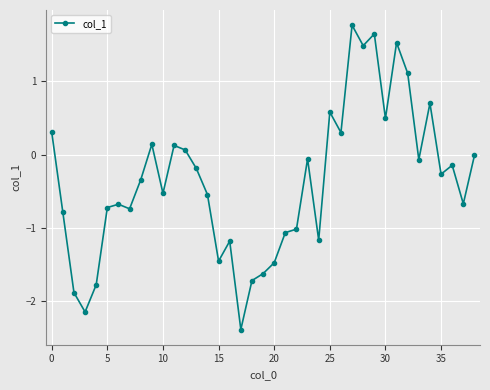

What is the greatest value displayed?

1.8